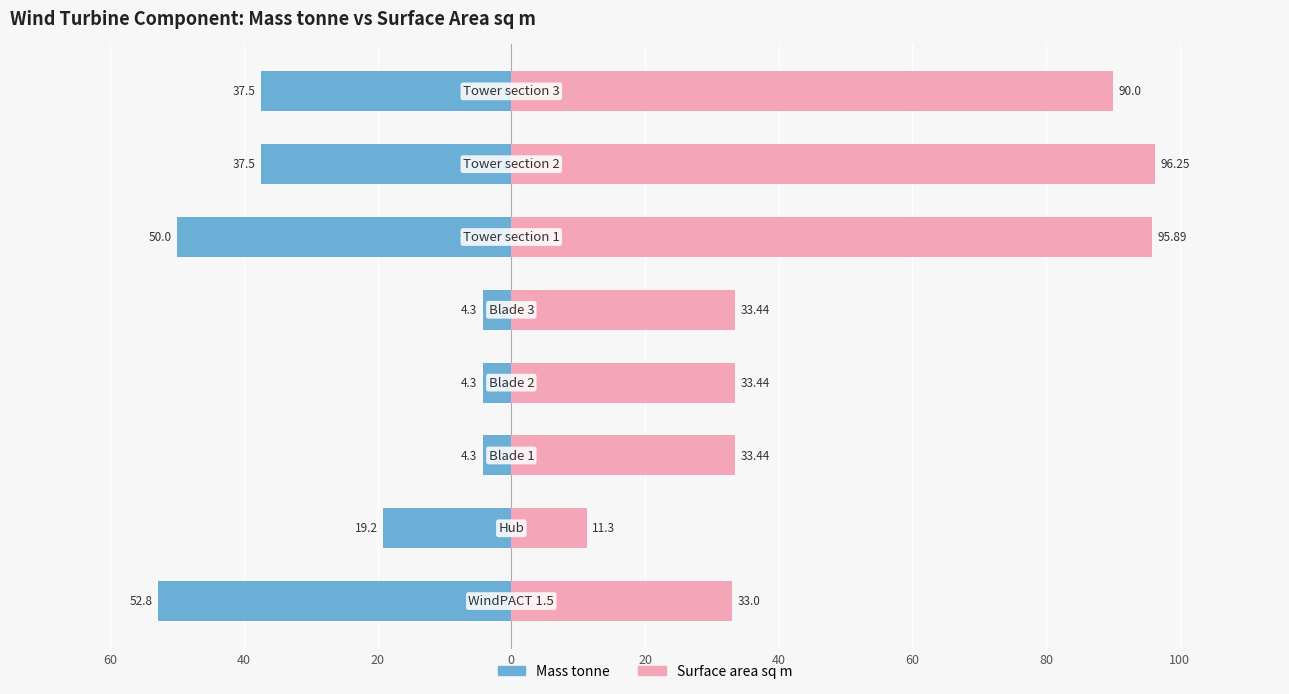

What is the maximum value for Surface area sq m?

96.2